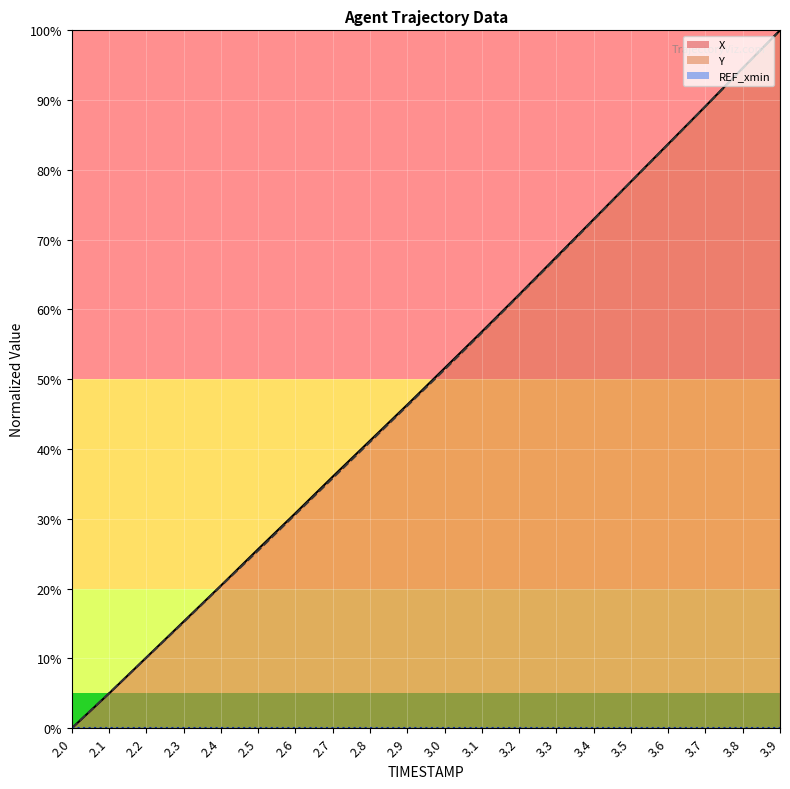

At how many categories does at least one series exceed 53?

9